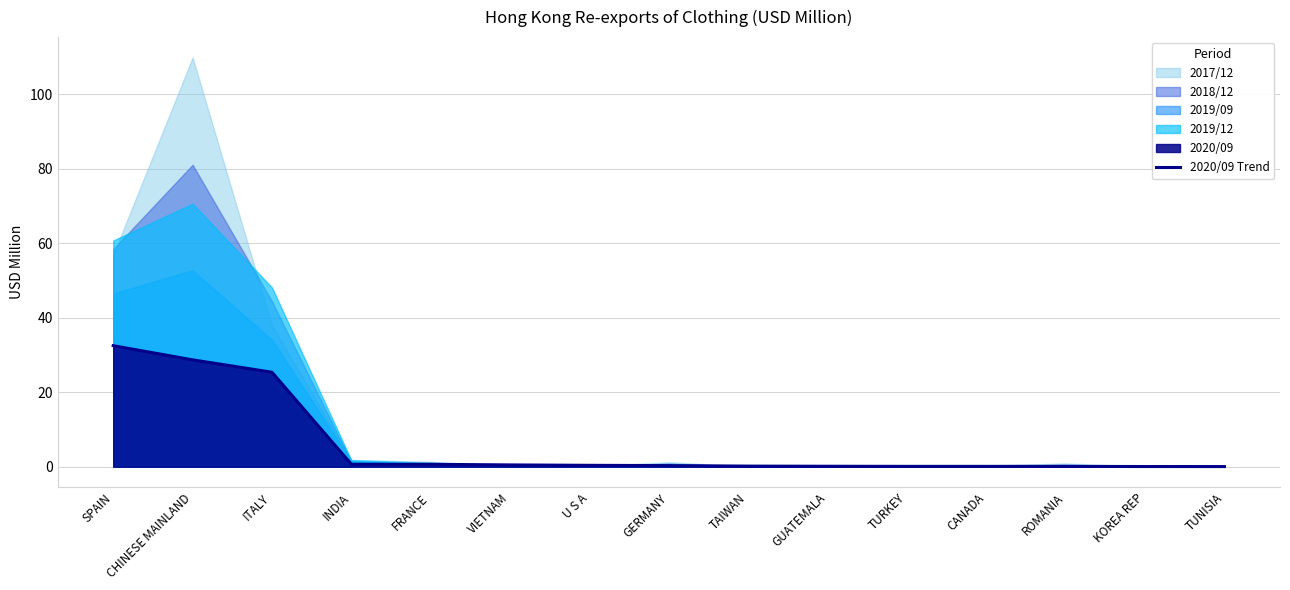

At which category does the chart reach its minimum across all series?

TUNISIA